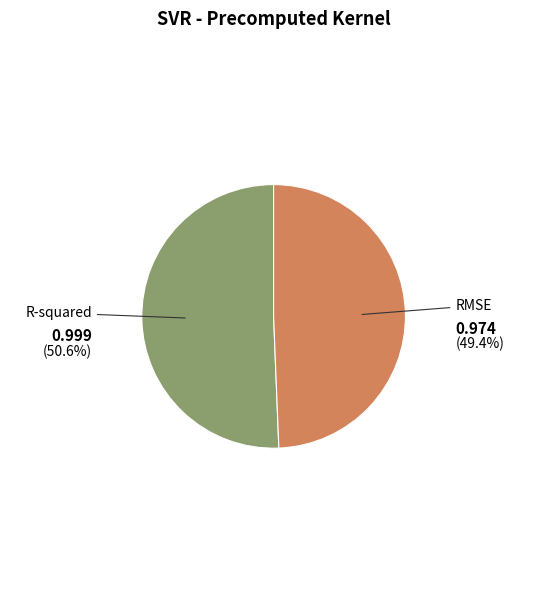

Rank the categories by value from lowest to highest.

RMSE, R-squared